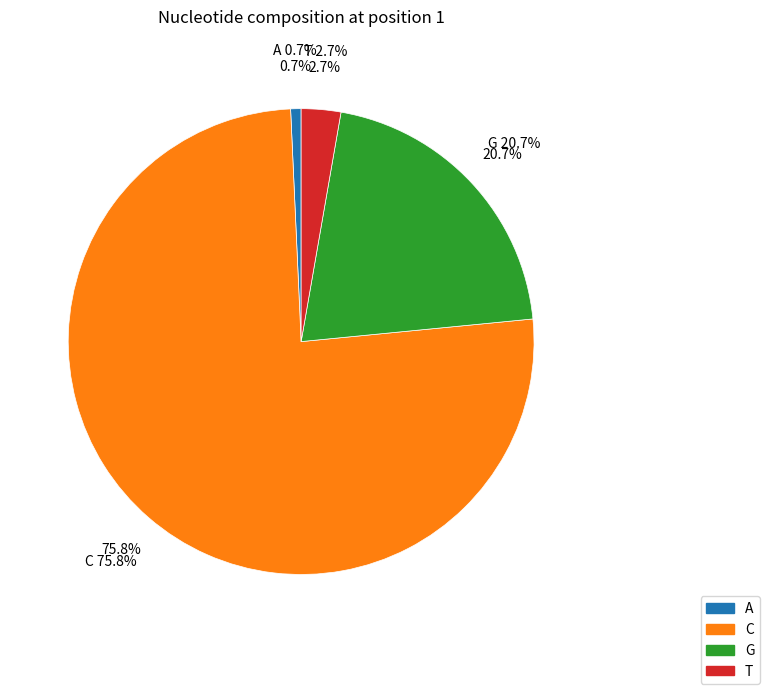

To the nearest percent, what percentage of the pie is T?

3%